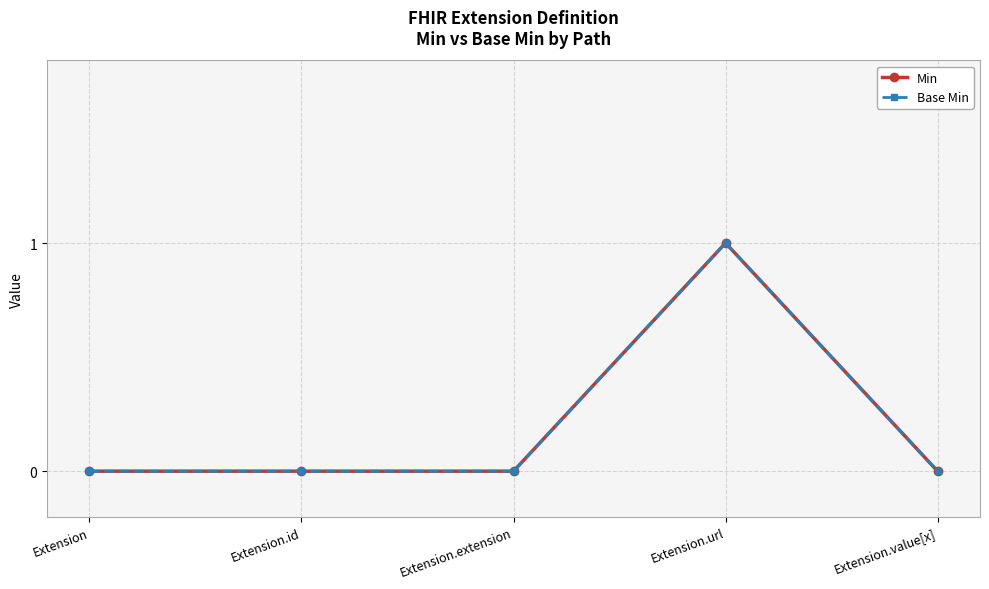

Is this an area chart (filled region under the line)?

No